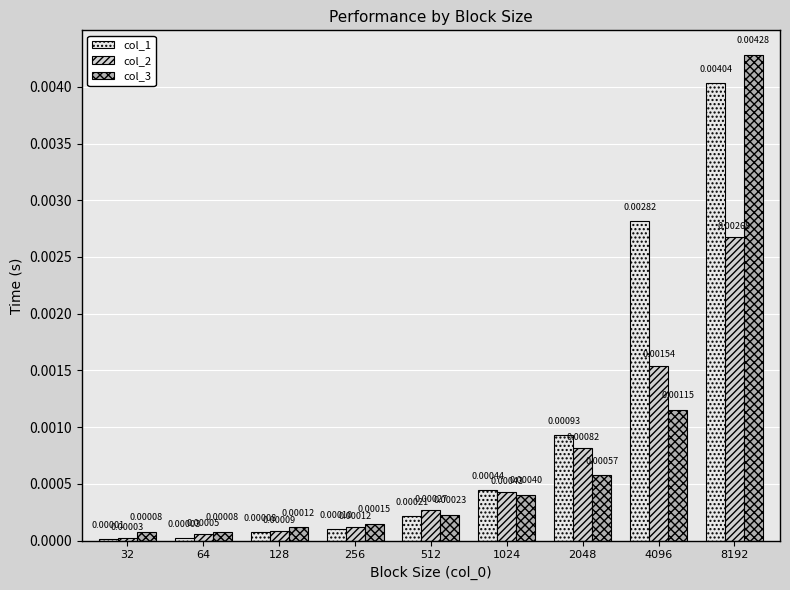

How many groups of bars are there?

9